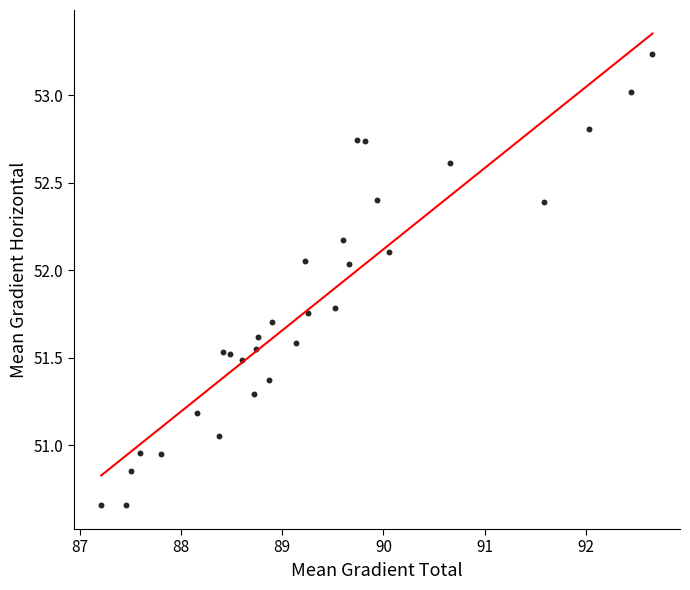

What is the range of Y values (max minus min)?

2.6